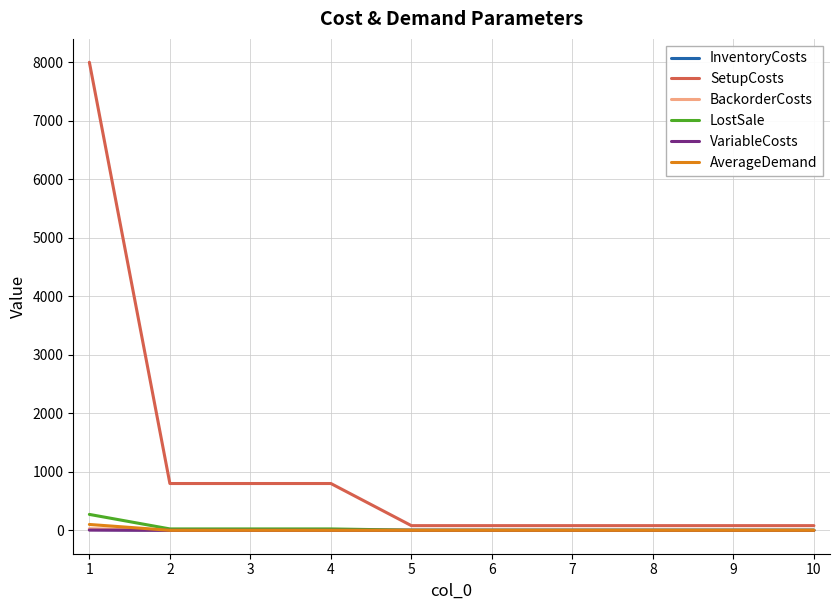

What is the difference between the maximum and minimum values in the VariableCosts series?

3.6